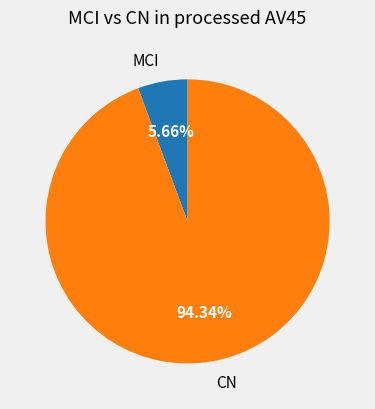

Which slice is the smallest?

MCI